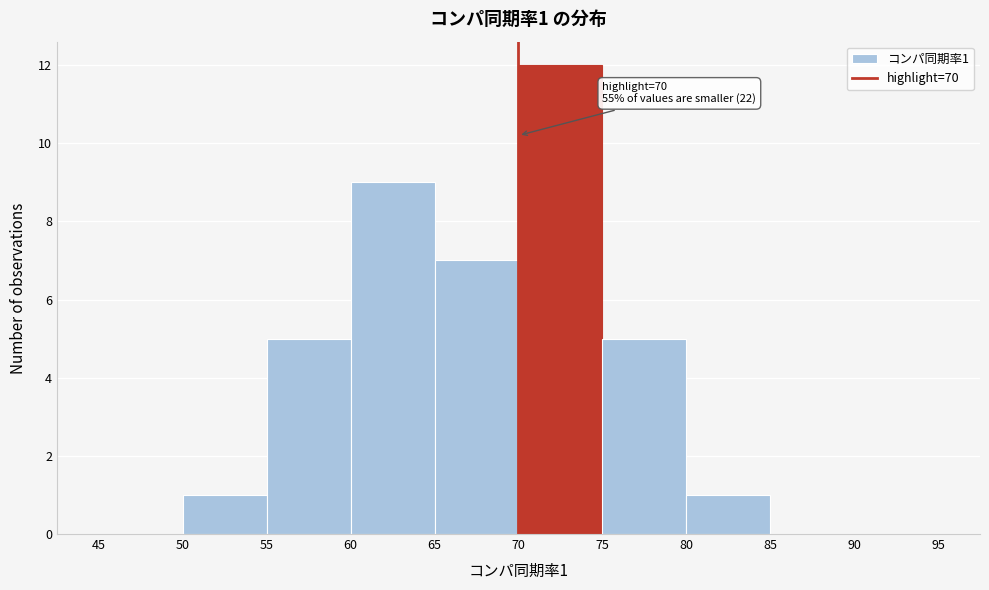

Which range on the x-axis has the tallest bar?

70 to 75